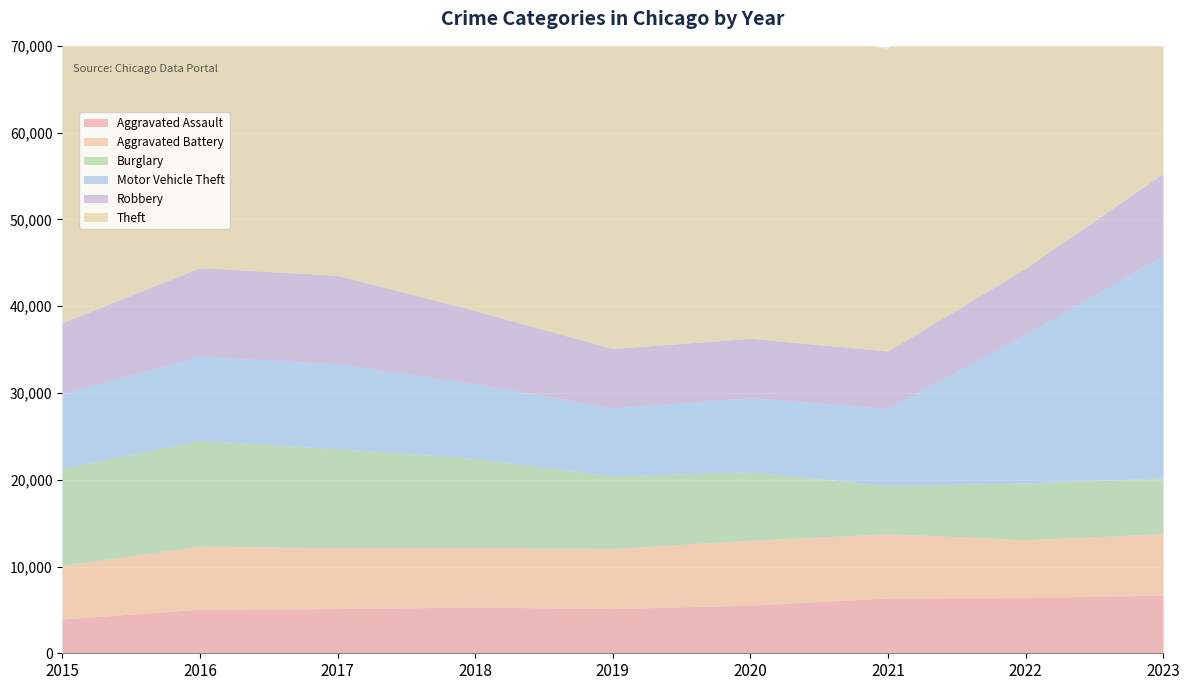

After their last crossing, which series has the higher values: Aggravated Battery or Robbery?

Robbery